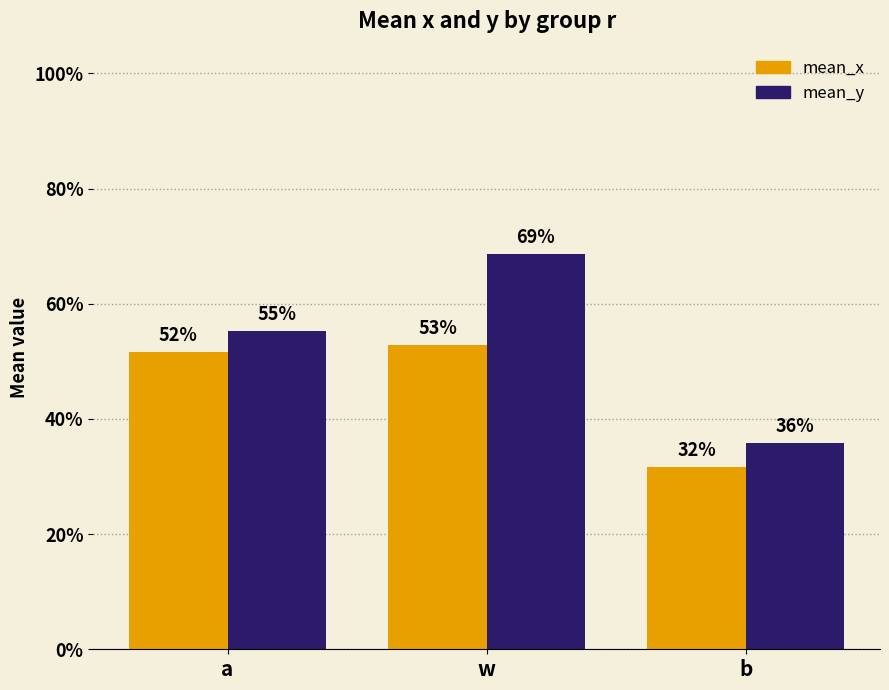

Are the bars horizontal?

No